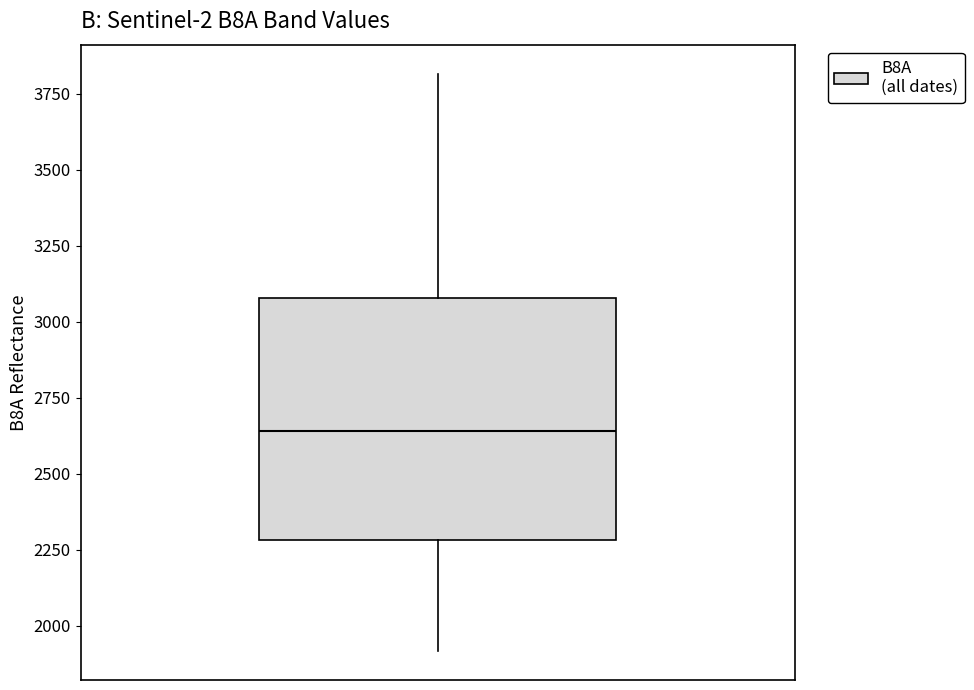

Read this box plot against the y-axis: the position of the median line, the range covered by the box, and the ends of both whiskers. The values are not printed on the chart, so give them approximately, as read against the axis.

median 2650, box 2300 to 3100, whiskers 1900 to 3800